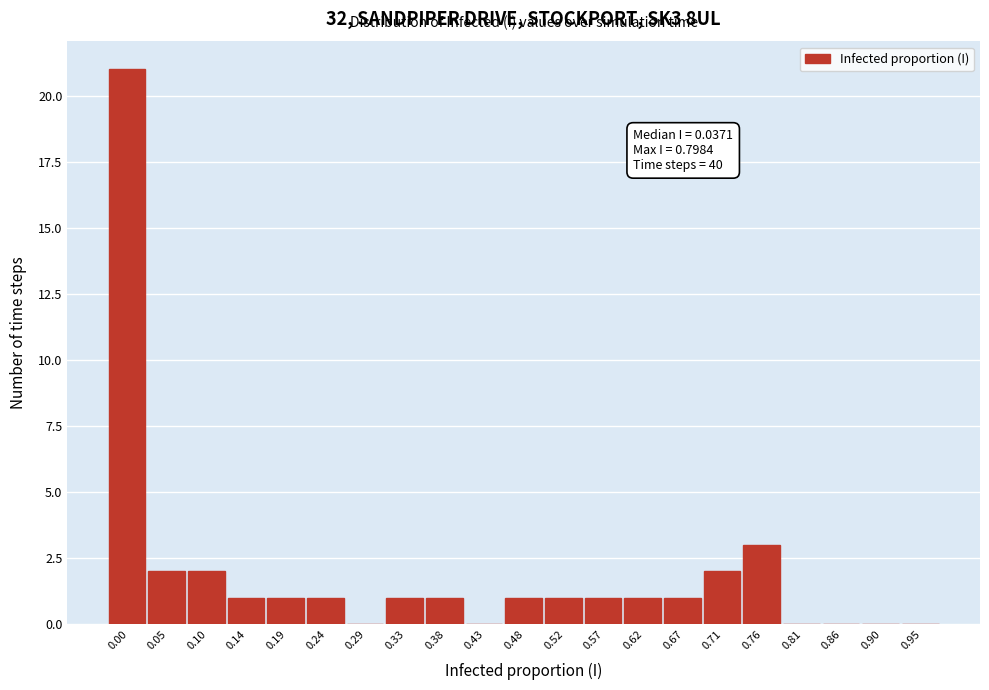

Reading left to right, extract all data points from this chart.

0.00=21	0.05=2	0.10=2	0.14=1	0.19=1	0.24=1	0.29=0	0.33=1	0.38=1	0.43=0	0.48=1	0.52=1	0.57=1	0.62=1	0.67=1	0.71=2	0.76=3	0.81=0	0.86=0	0.90=0	0.95=0